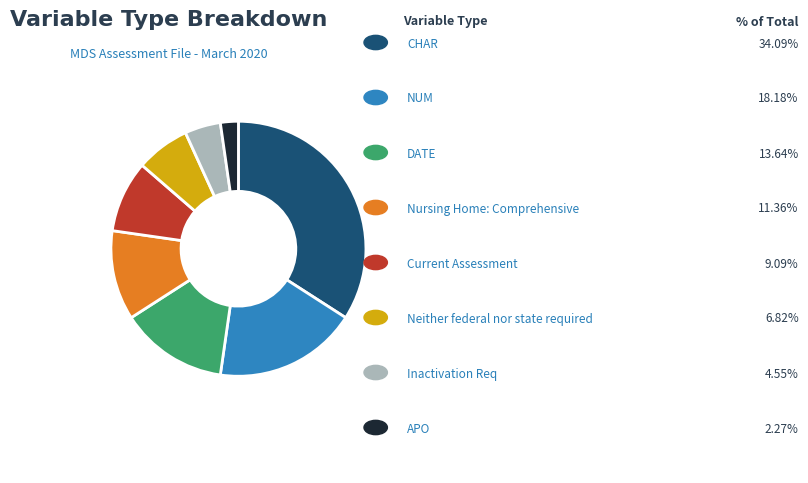

Does any single category account for the majority?

No